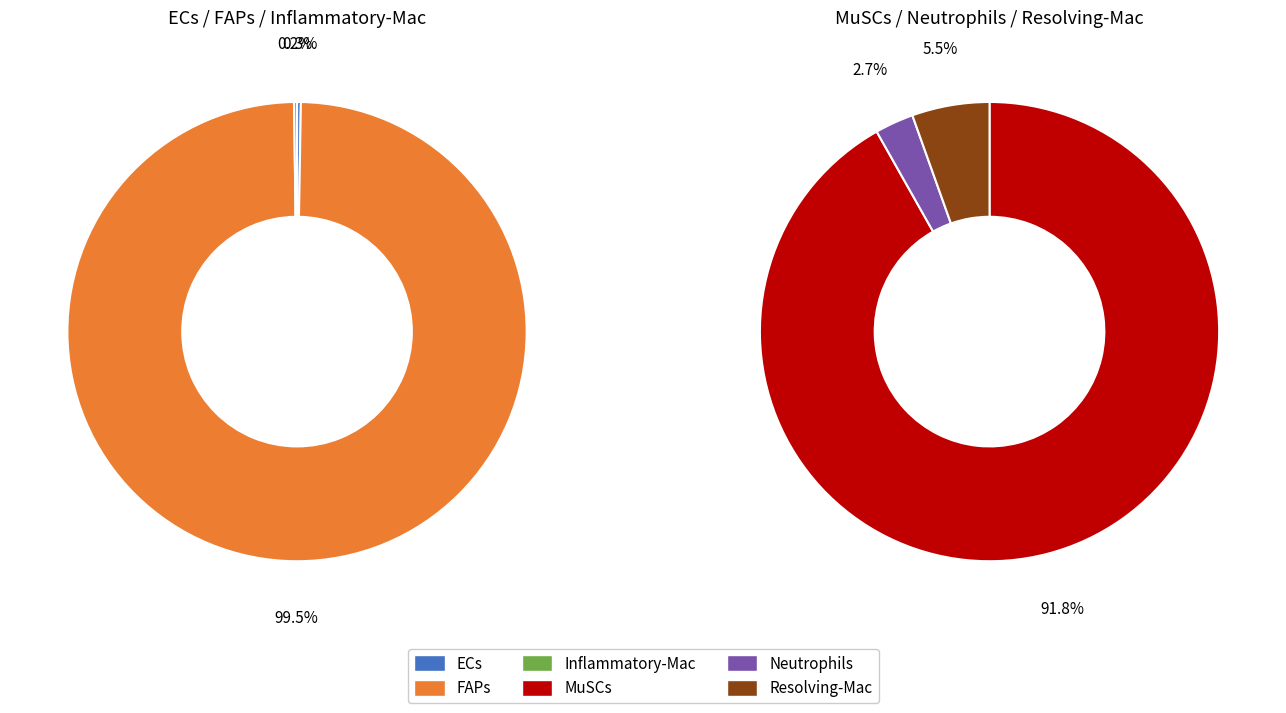

Which category has the biggest portion of the pie?

FAPs